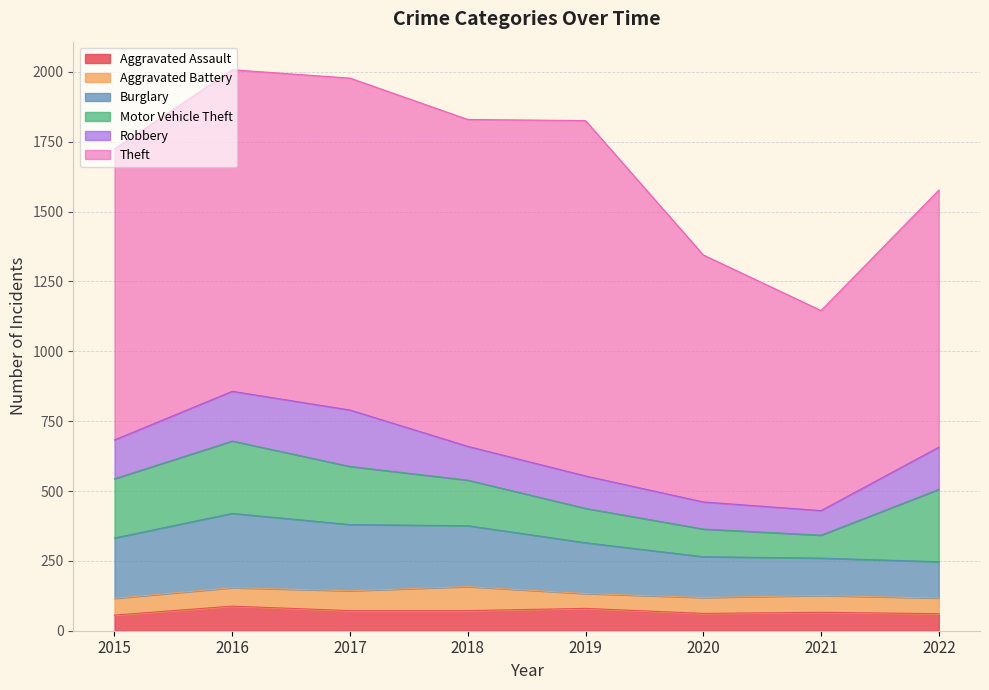

What is the value of the Theft point at the 7th from the left?

716